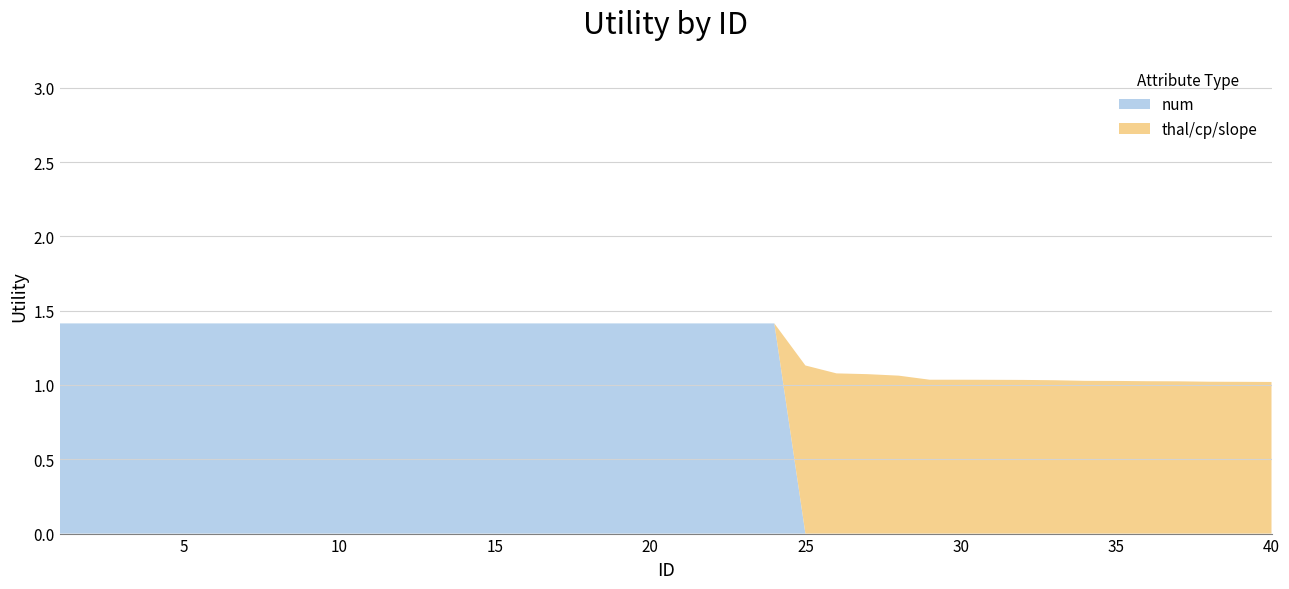

The value of num at 30 is 0.6. True or false?

False